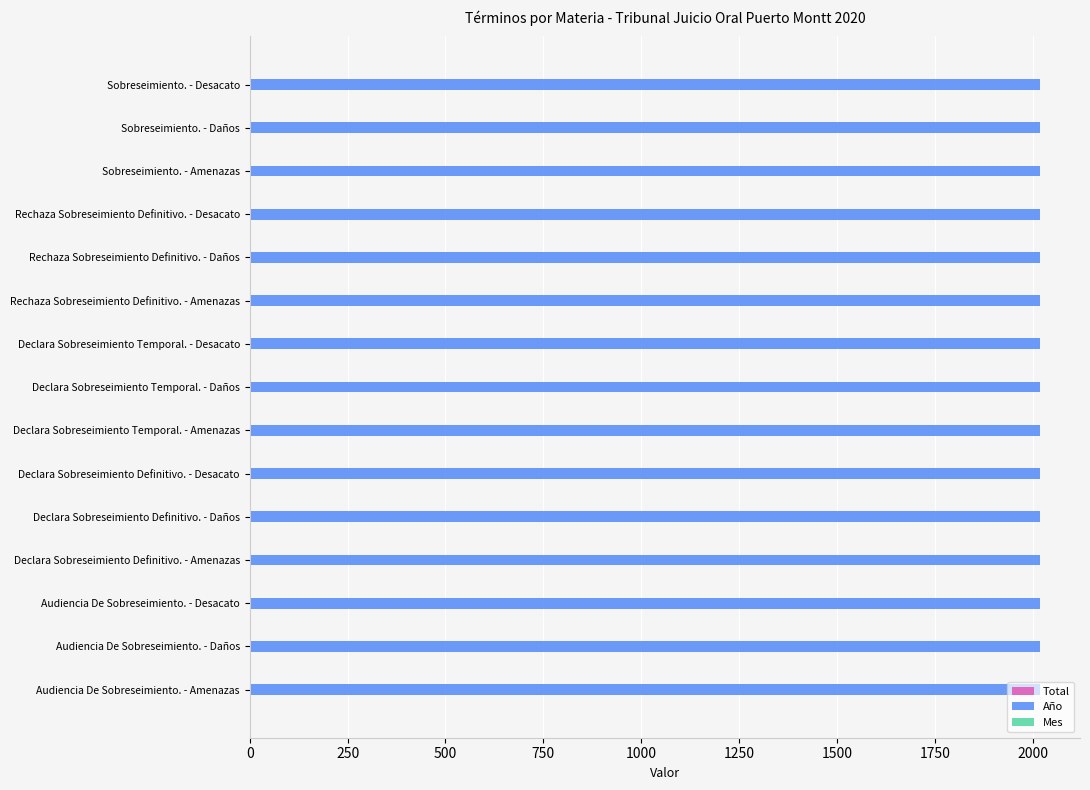

Count the number of data series in this chart.

3